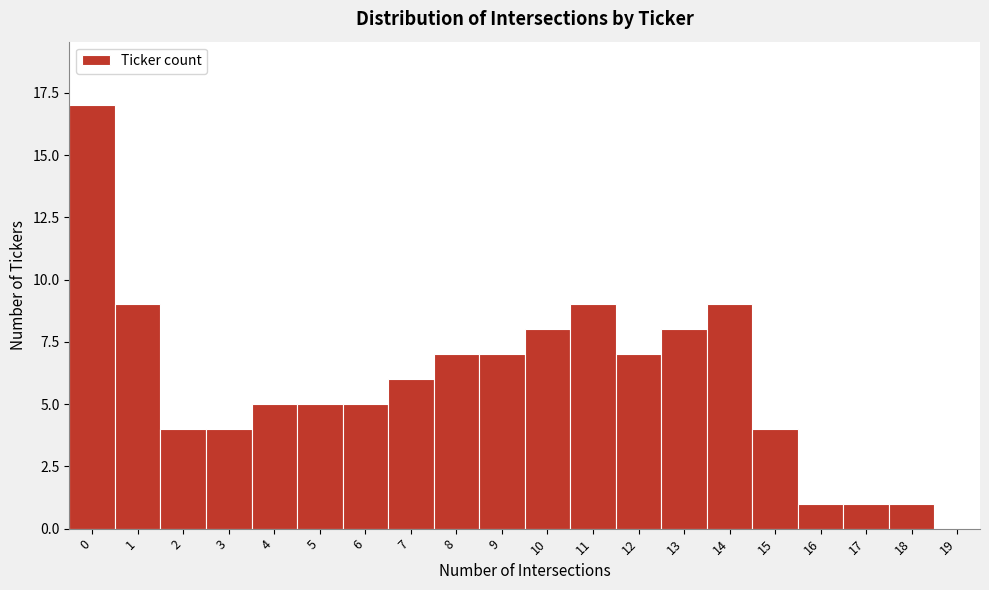

Reading left to right, list all the values displayed in this chart.

0=17	1=9	2=4	3=4	4=5	5=5	6=5	7=6	8=7	9=7	10=8	11=9	12=7	13=8	14=9	15=4	16=1	17=1	18=1	19=0